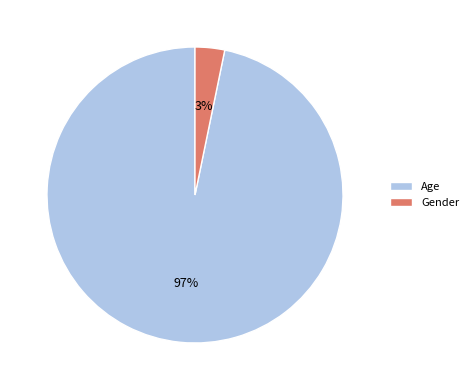

How many slices are in this pie chart?

2